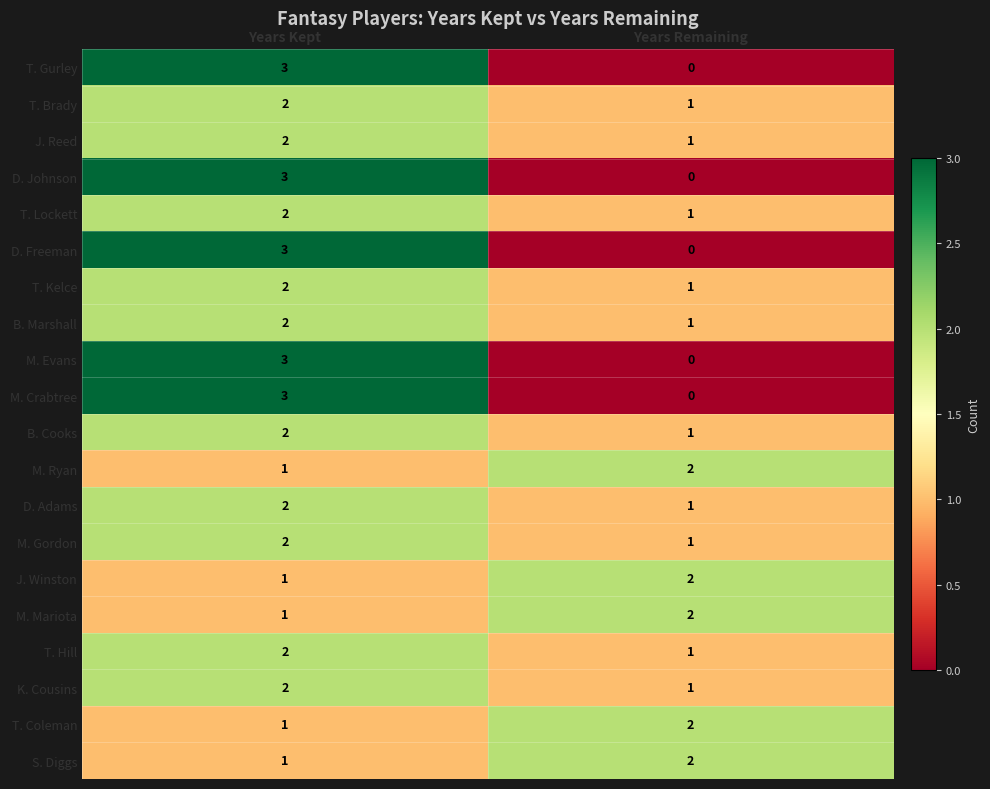

True or false: T. Gurley has a value of -2 at Years Remaining.

False